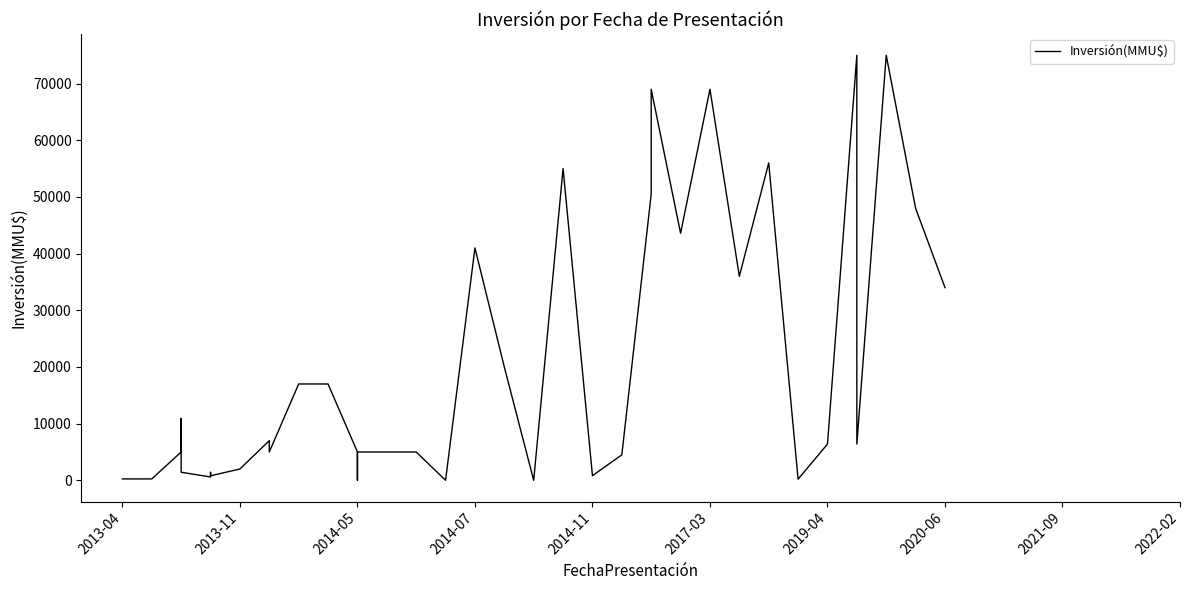

How many points are higher than both their immediate neighbors (excluding endpoints)?

10